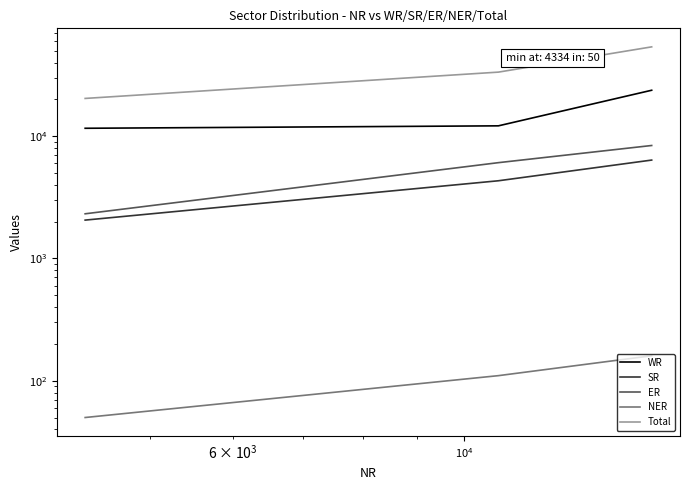

Does the chart display data point markers on the line(s)?

No